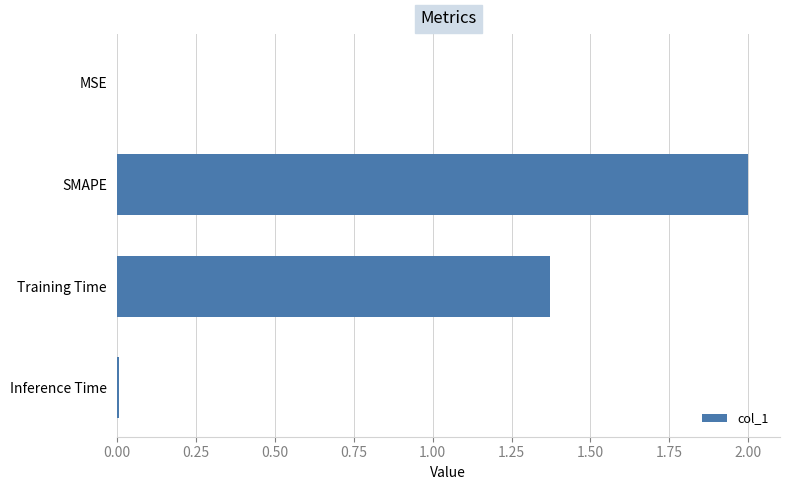

How many series are shown in this chart?

1